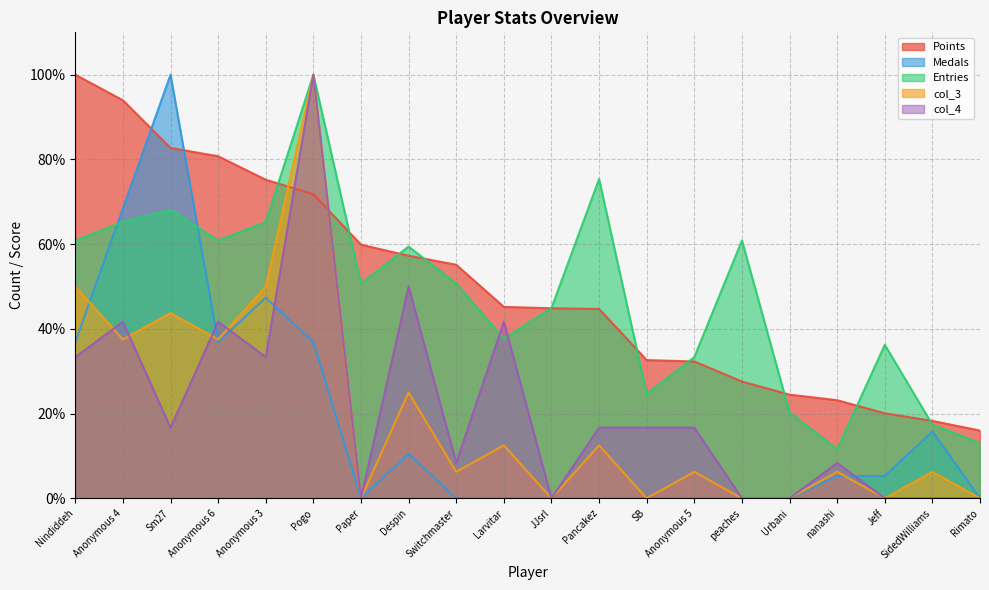

At which label does col_3 reach its peak?

Pogo